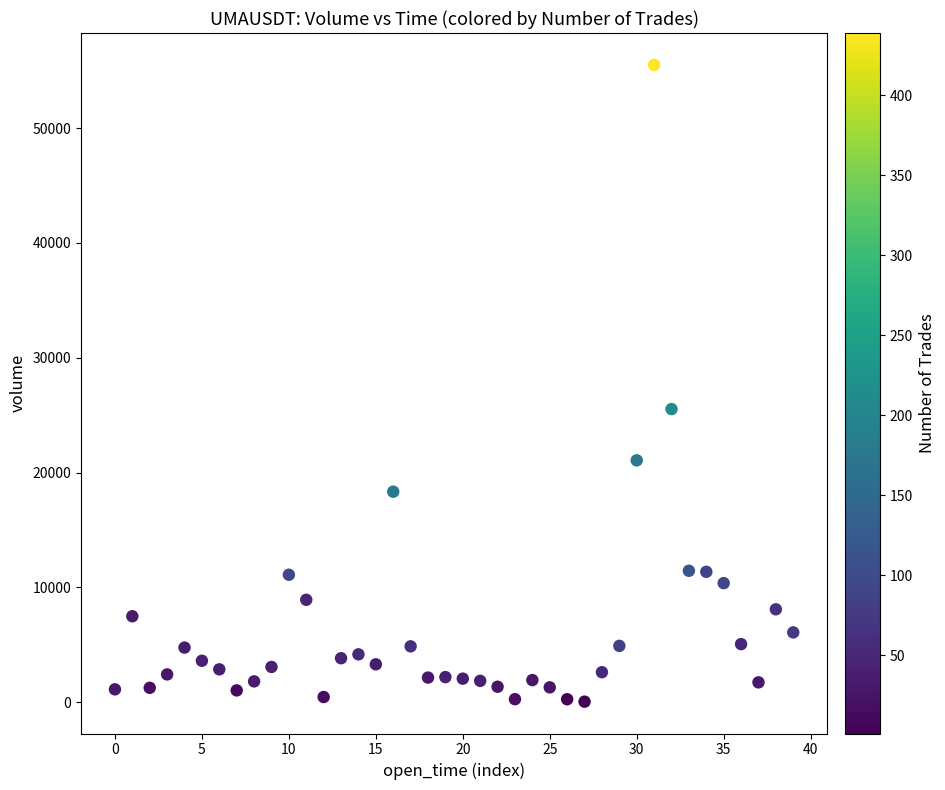

What is the range of Y values (max minus min)?

55480